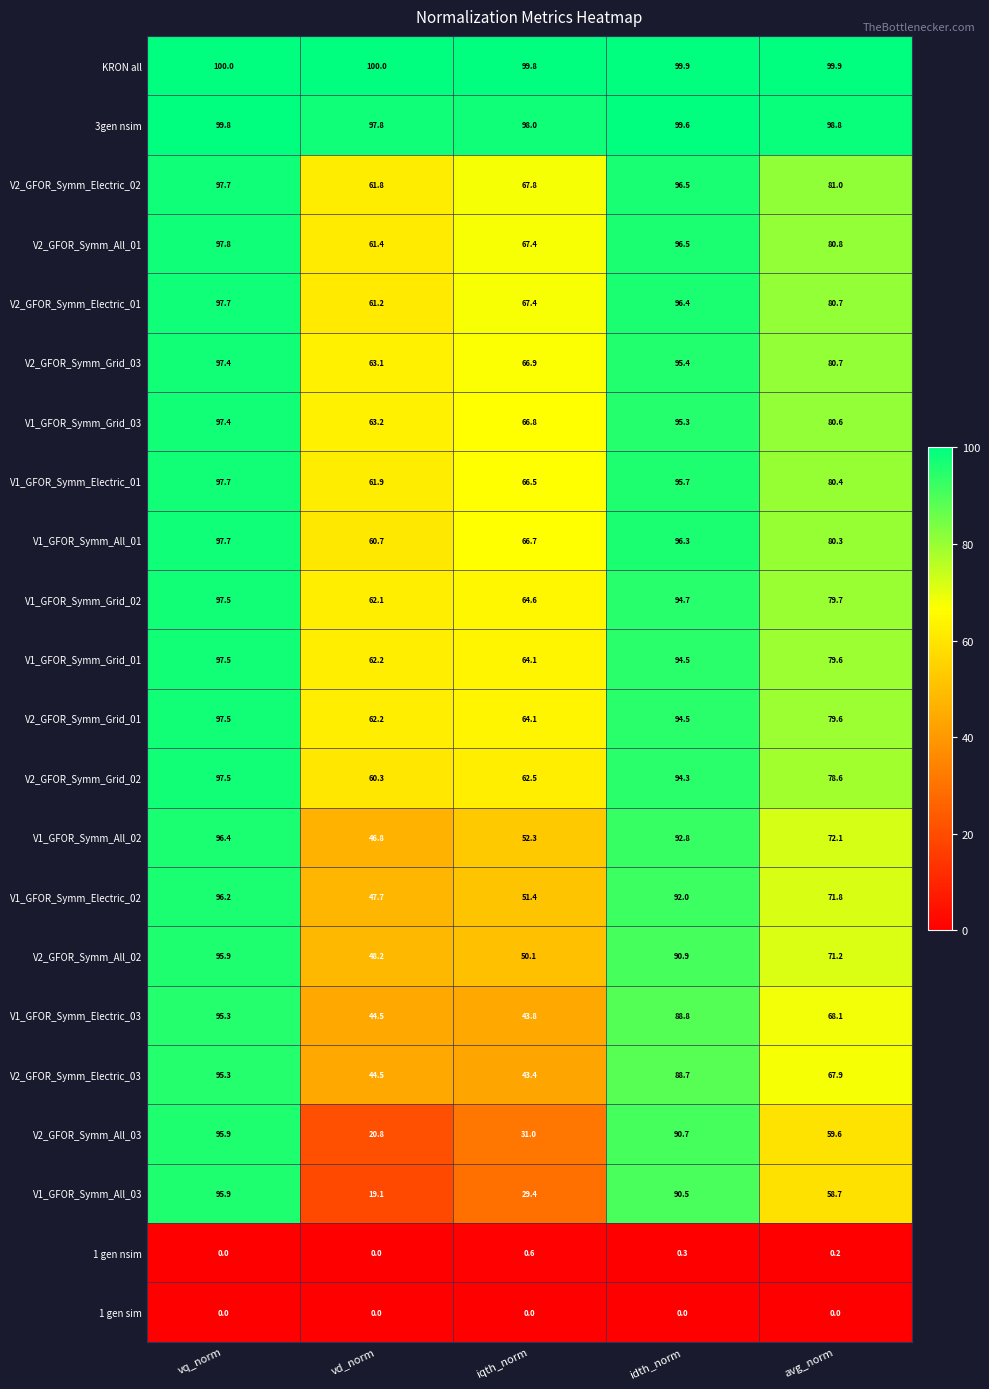

What is the spread (max minus min) of values at vd_norm?

100.0